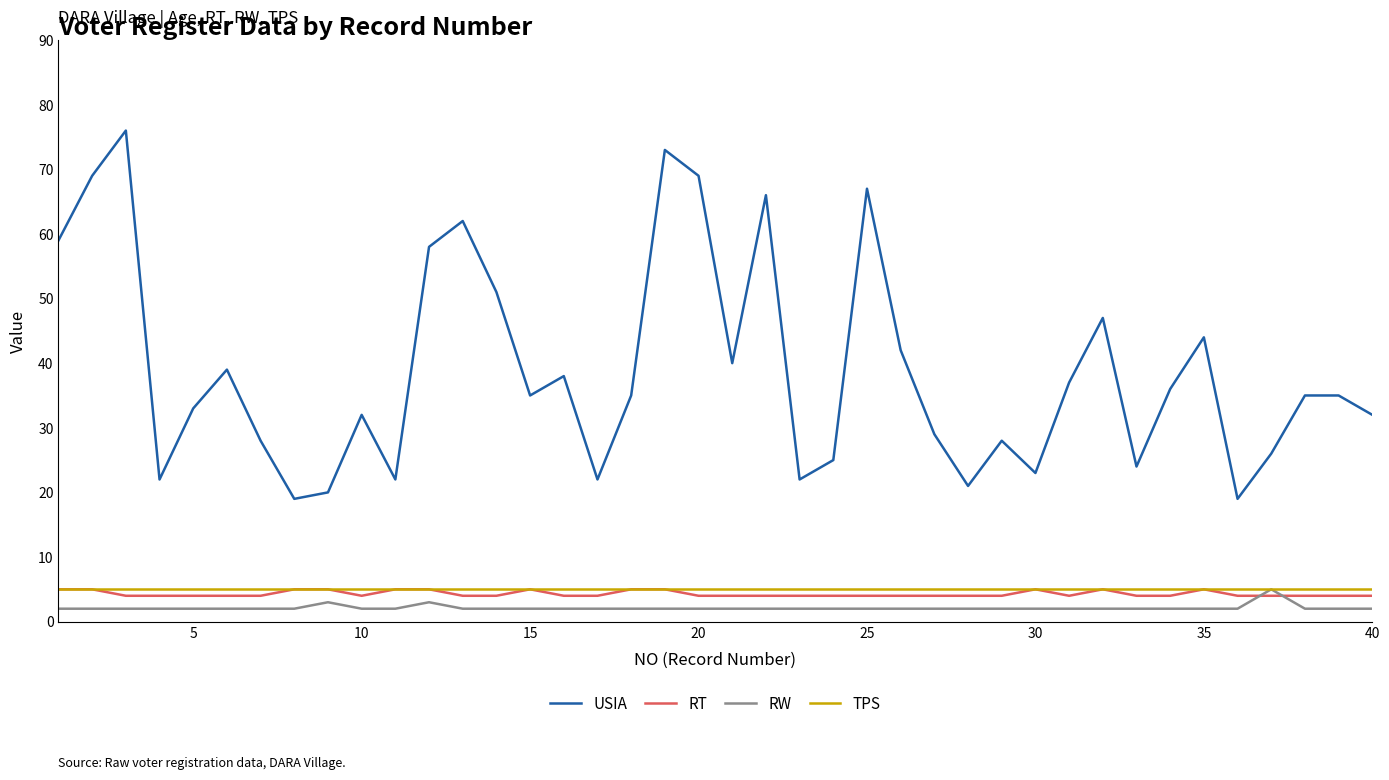

True or false: TPS and USIA intersect in this chart.

False